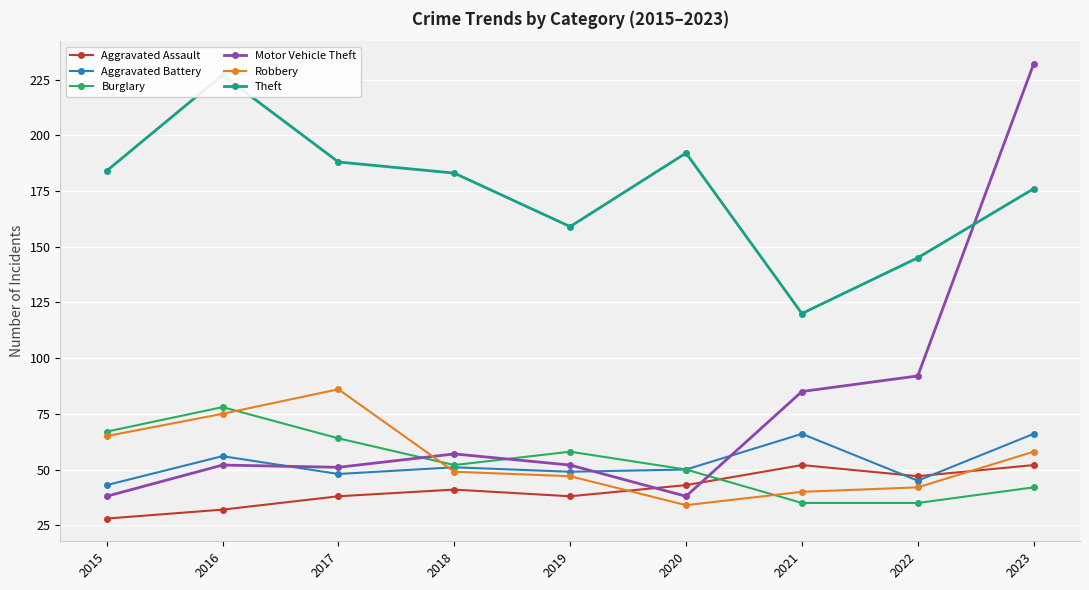

Between 2020 and 2015, which is larger?

2020